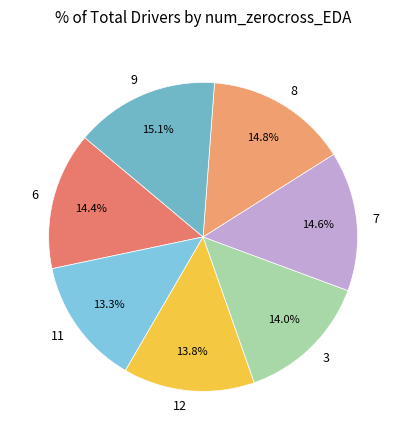

To the nearest percent, what percentage of the pie is 6?

14%